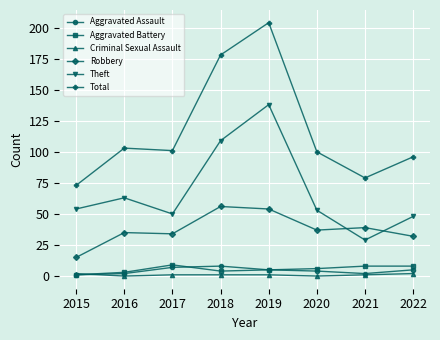

True or false: Theft and Aggravated Battery intersect in this chart.

False